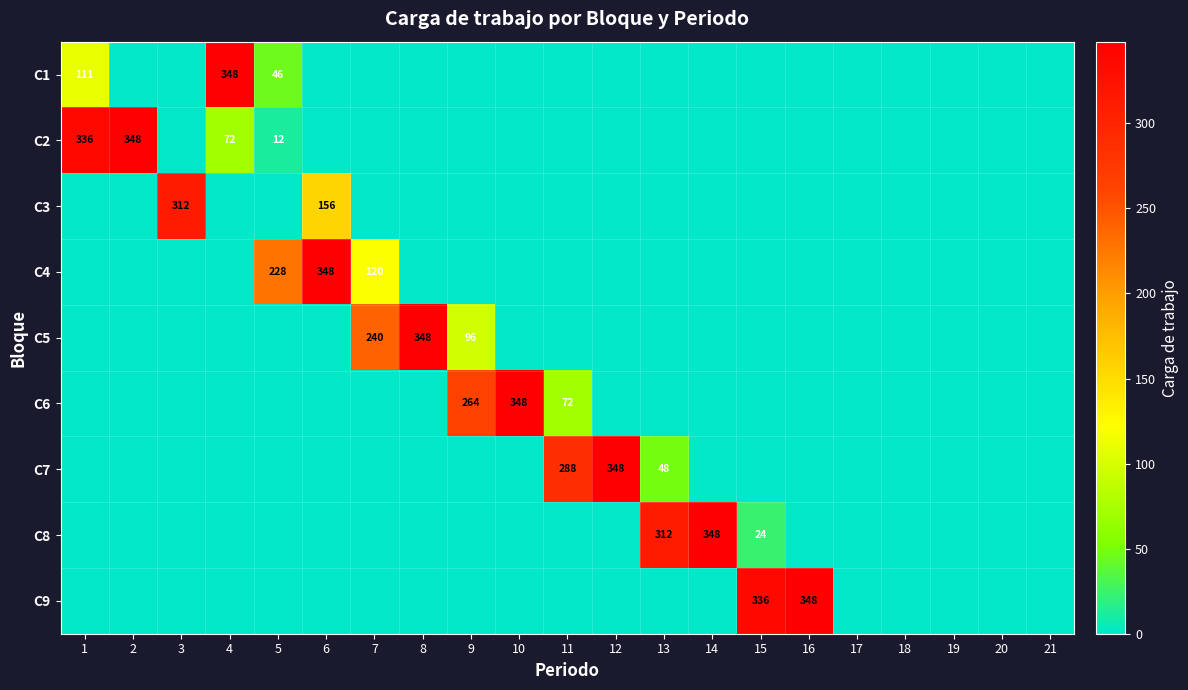

What is the total value across all series at 8?

348